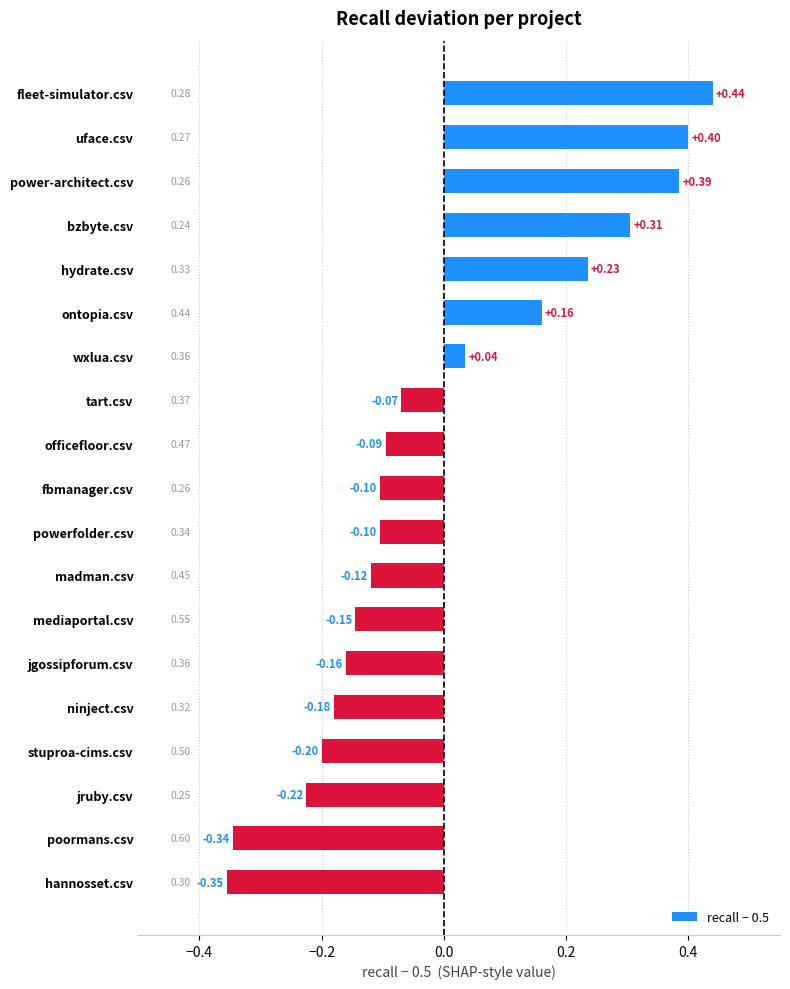

Which category has the lowest value across all series?

hannosset.csv